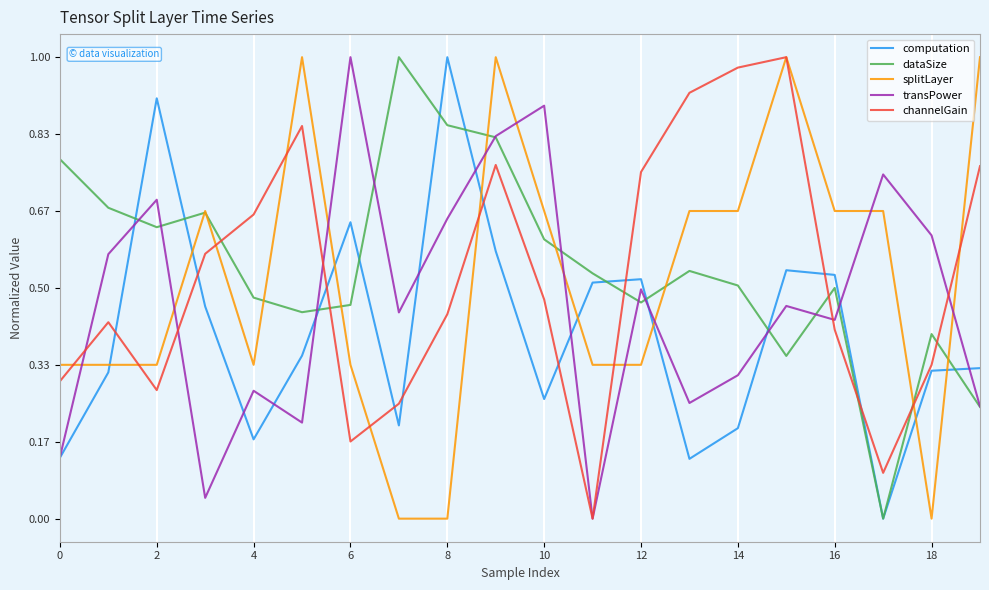

After their last crossing, which series has the higher values: channelGain or computation?

channelGain